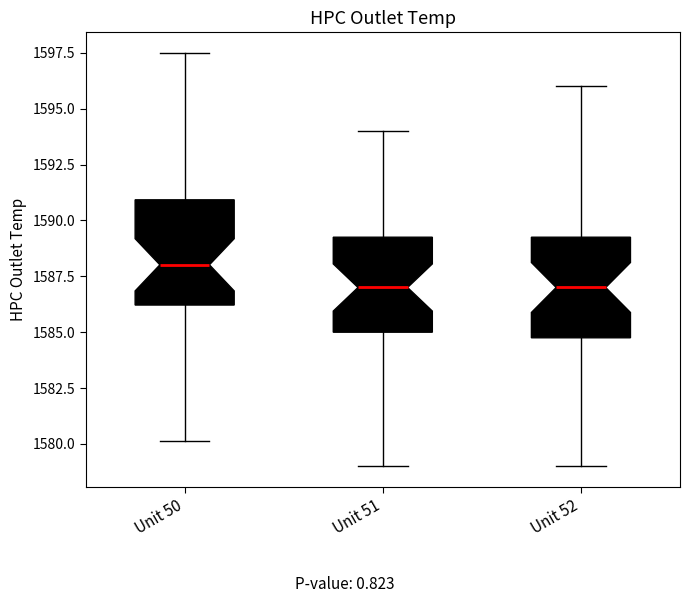

Reading left to right, read every box against the y-axis: the position of its median line, the range the box covers, and the ends of its whiskers. The values are not printed on the chart, so give them approximately, as read against the axis.

Unit 50: median 1588.0, box 1586.0 to 1591.0, whiskers 1580.0 to 1597.5
Unit 51: median 1587.0, box 1585.0 to 1589.5, whiskers 1579.0 to 1594.0
Unit 52: median 1587.0, box 1585.0 to 1589.5, whiskers 1579.0 to 1596.0